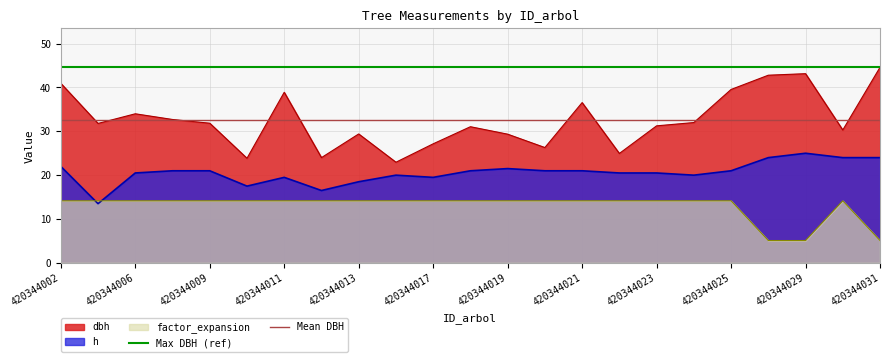

What is the minimum value for h?

13.5